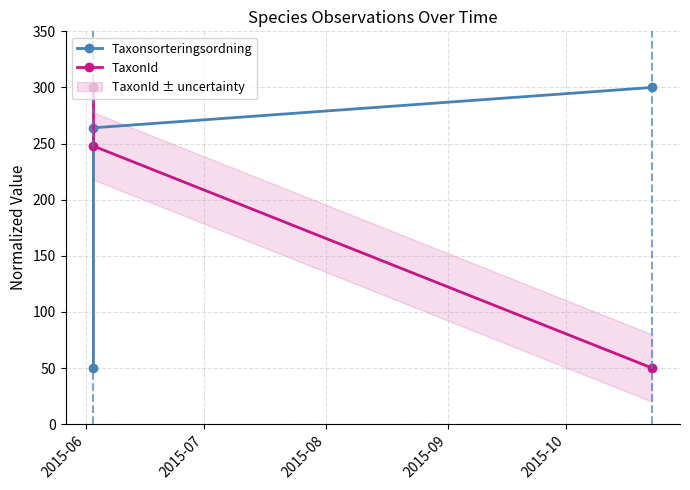

Which series changed the most between 2015-06 and 2015-07?

Taxonsorteringsordning